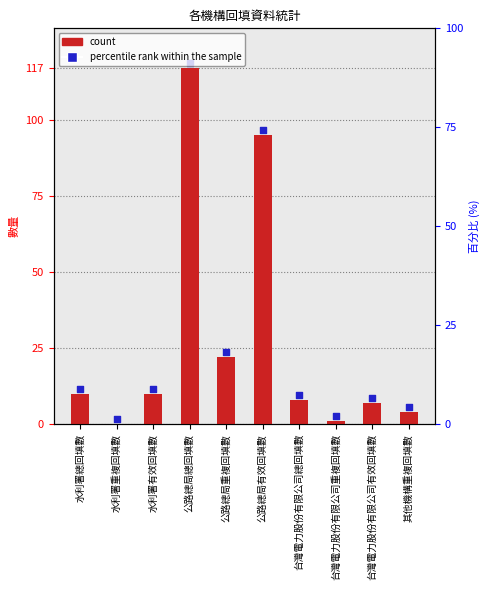

Which series reaches the minimum Y coordinate?

回報資料 (count)